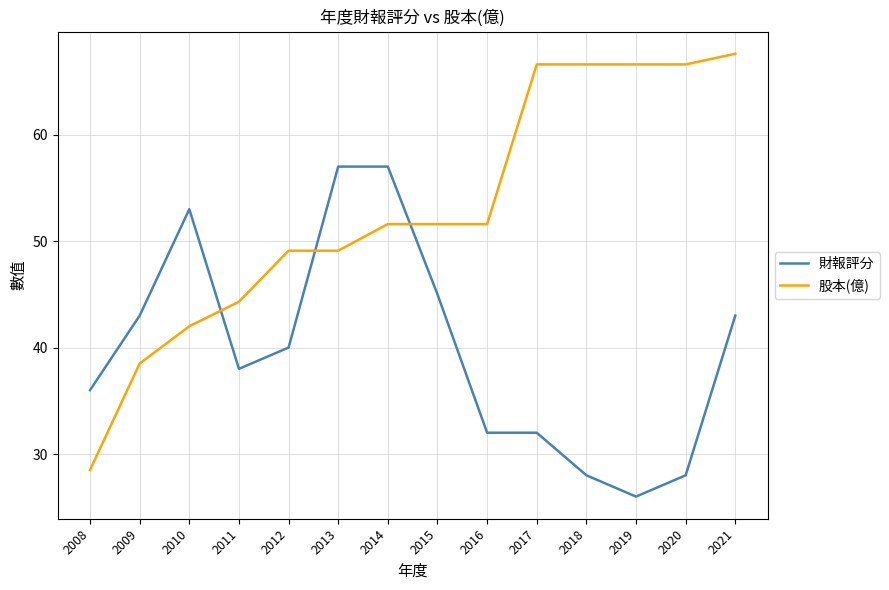

Reading right to left, what are all the values shown in this chart?

財報評分: 2021=43.0	2020=28.0	2019=26.0	2018=28.0	2017=32.0	2016=32.0	2015=45.0	2014=57.0	2013=57.0	2012=40.0	2011=38.0	2010=53.0	2009=43.0	2008=36.0
股本(億): 2021=67.6	2020=66.6	2019=66.6	2018=66.6	2017=66.6	2016=51.6	2015=51.6	2014=51.6	2013=49.1	2012=49.1	2011=44.3	2010=42.0	2009=38.5	2008=28.5